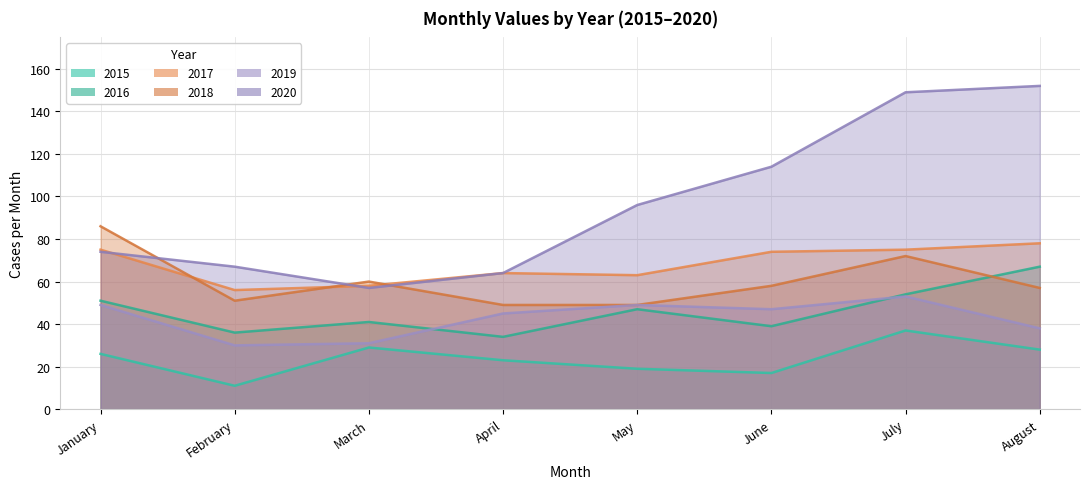

What is the difference between the 2018 values at February and August?

6